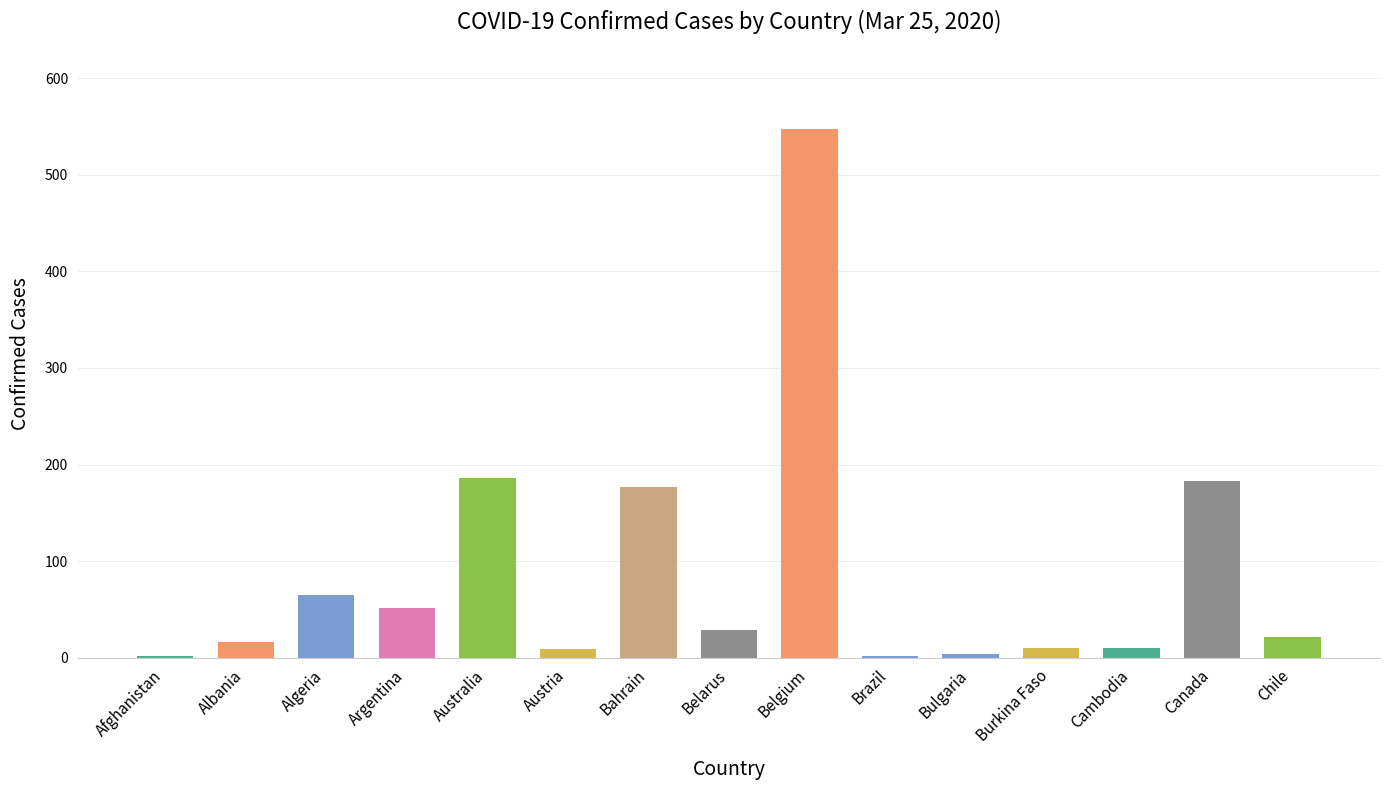

The chart shows a value of 186 at Australia. True or false?

True